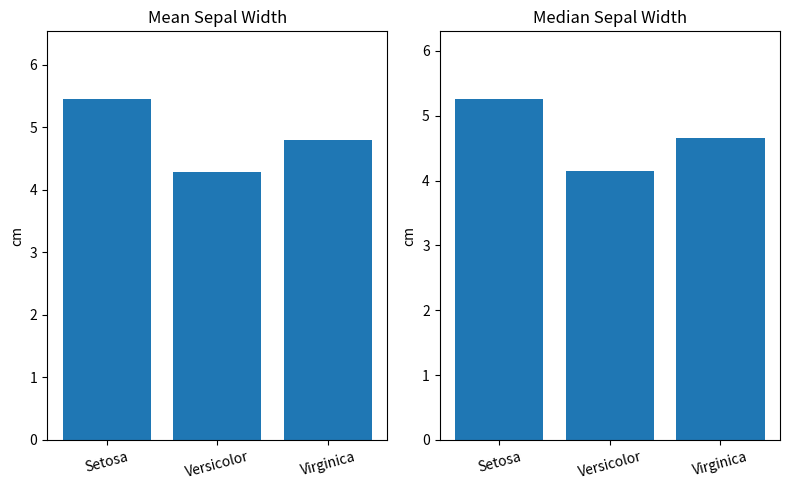

Between Versicolor and Setosa, which is larger?

Setosa